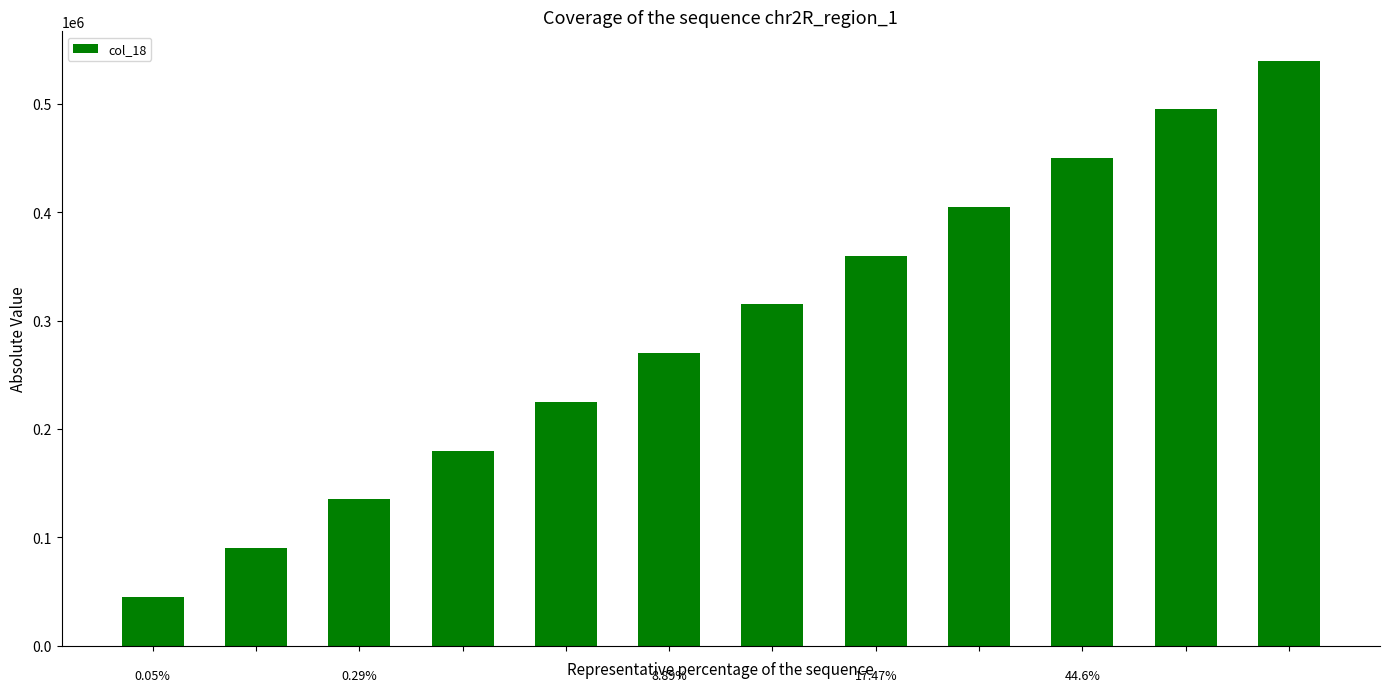

What is the sum of all values?

3510000